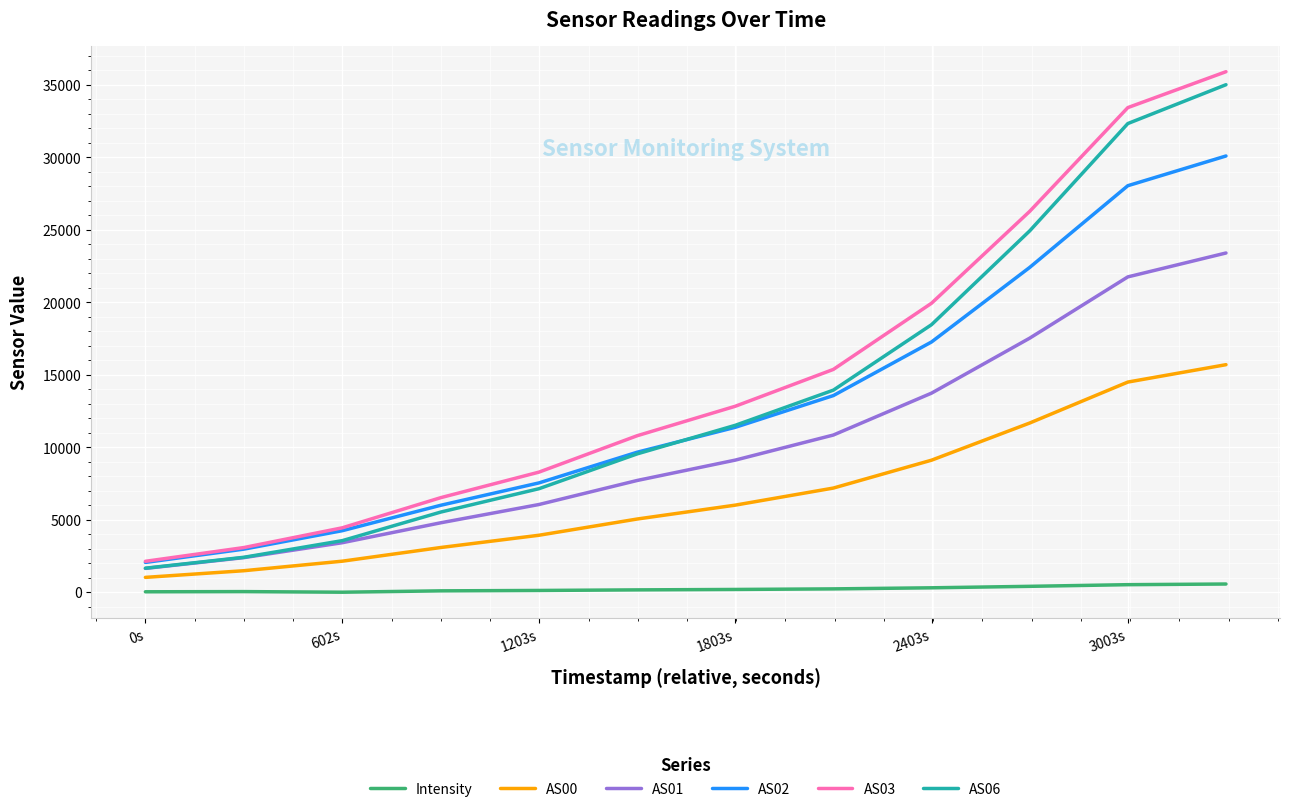

True or false: AS00 has more than 0 points higher than both neighbors.

False